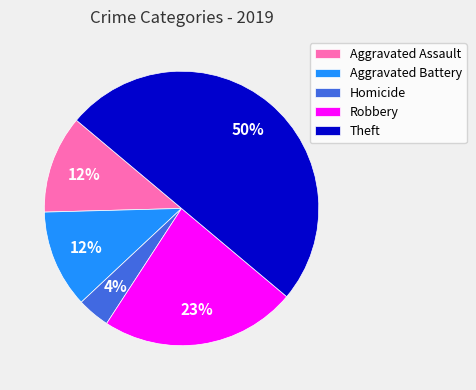

Is Aggravated Battery the majority of the pie?

No